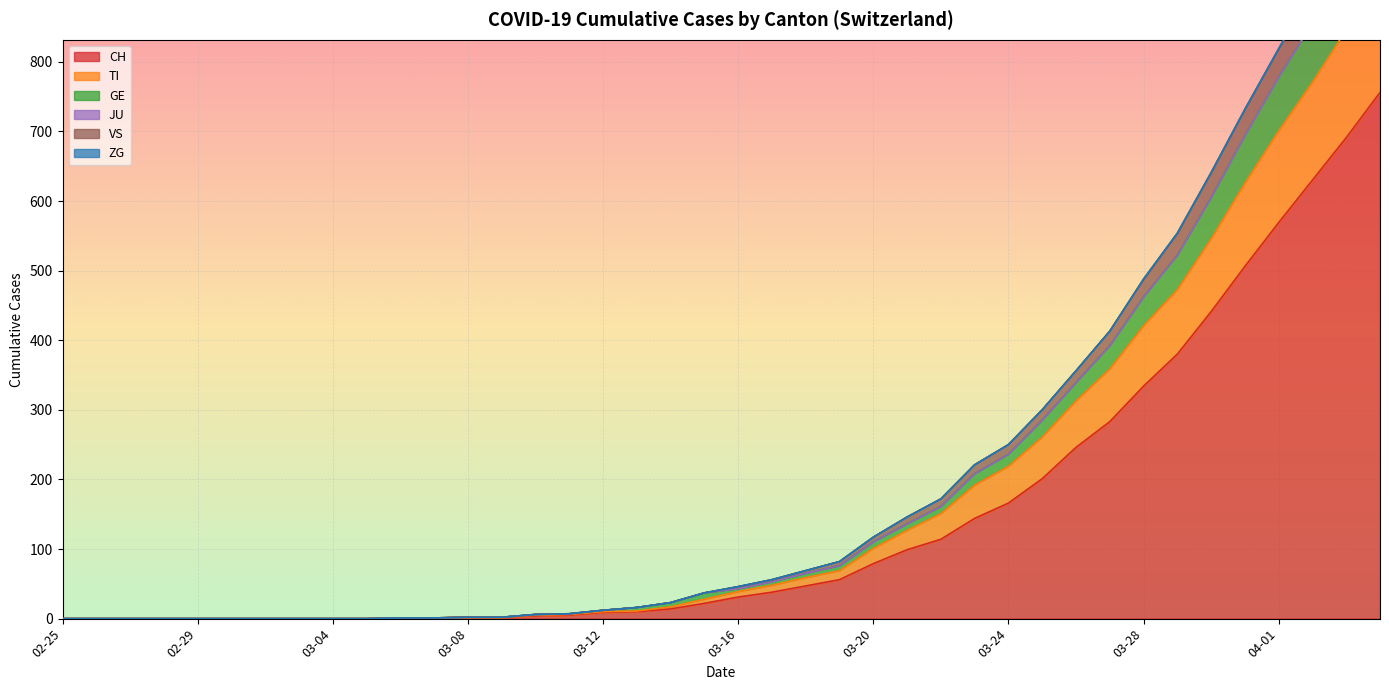

At which label is TI closest to 460?

2020-03-29